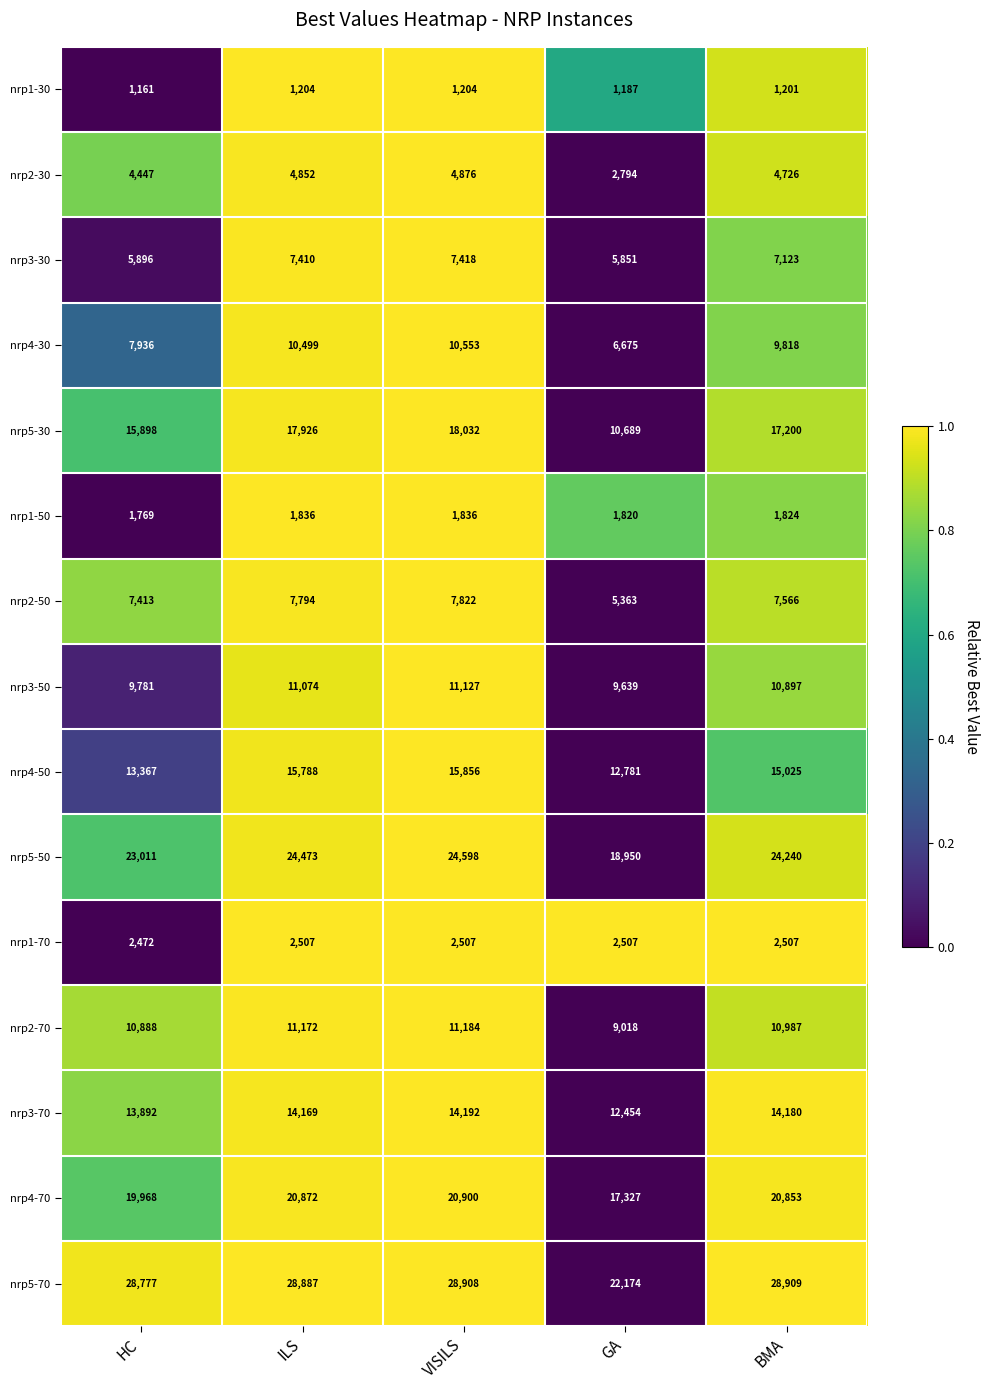

True or false: nrp4-70 has a value of 26579 at GA.

False